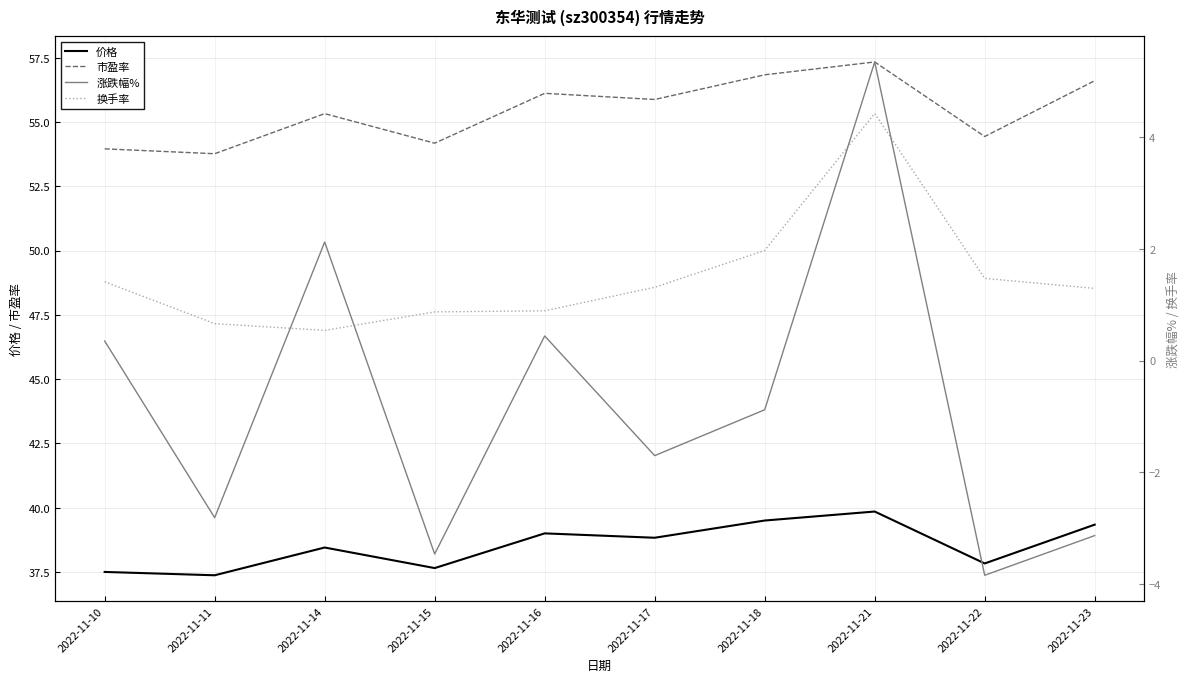

List the series in order of their peak value, highest first.

市盈率, 价格, 涨跌幅%, 换手率